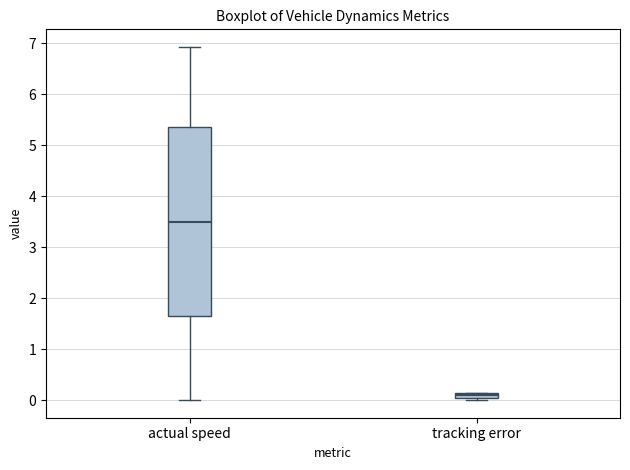

Which box has the lowest median line?

tracking error